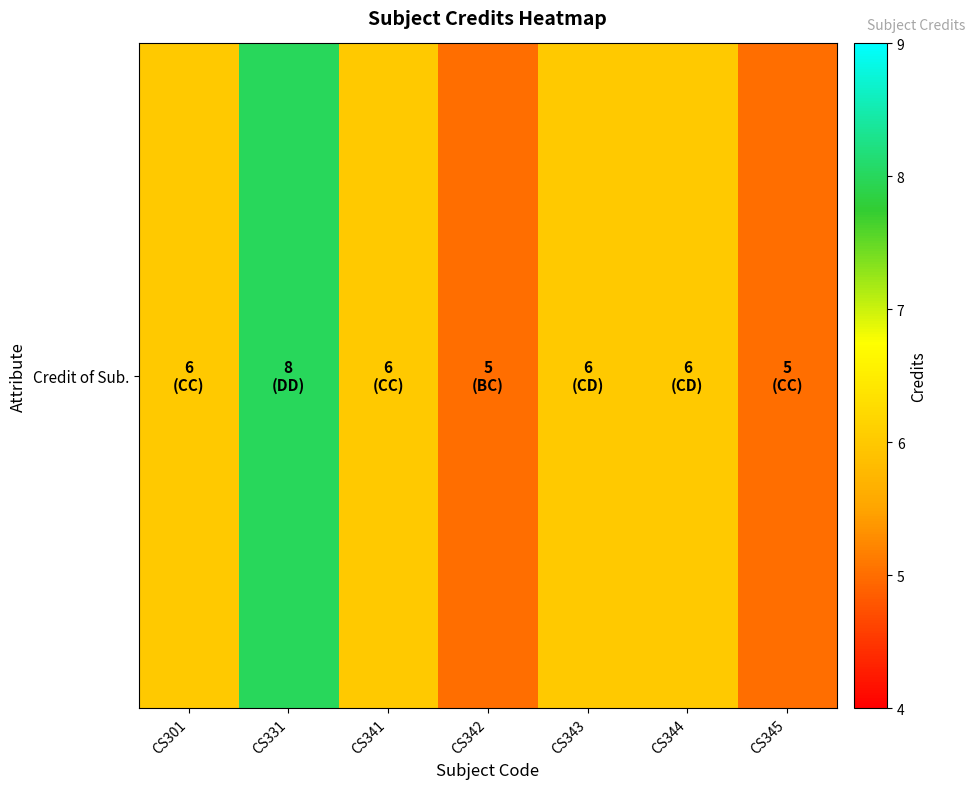

Between CS301 and CS343, which is larger?

CS301